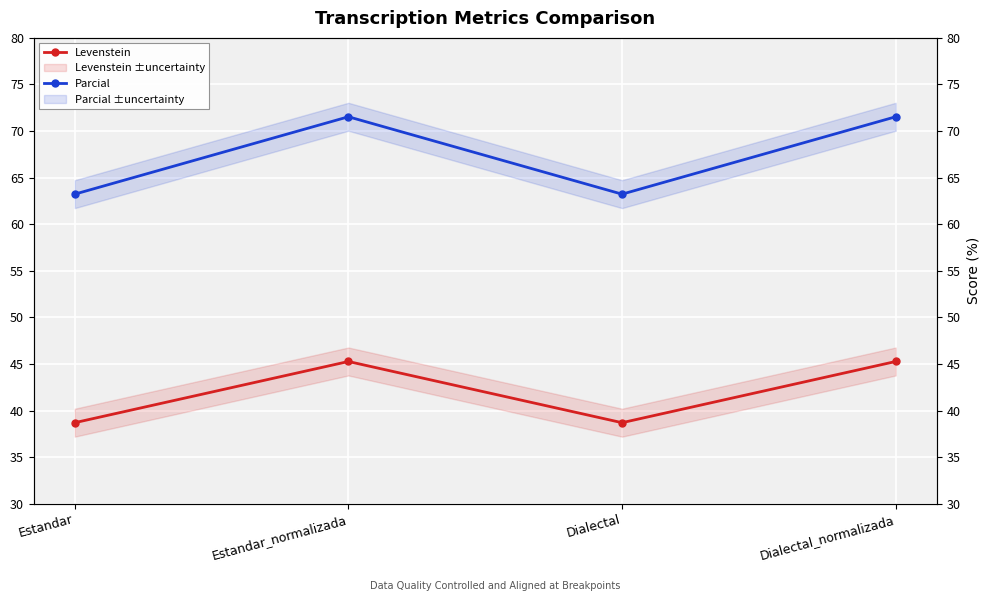

What is the average value of the Parcial series?

67.4